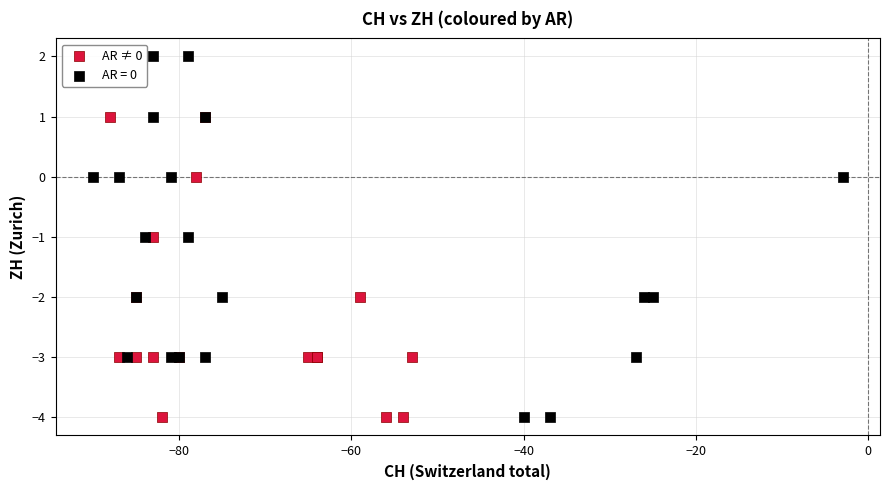

Which series has the widest spread of Y values?

AR = 0